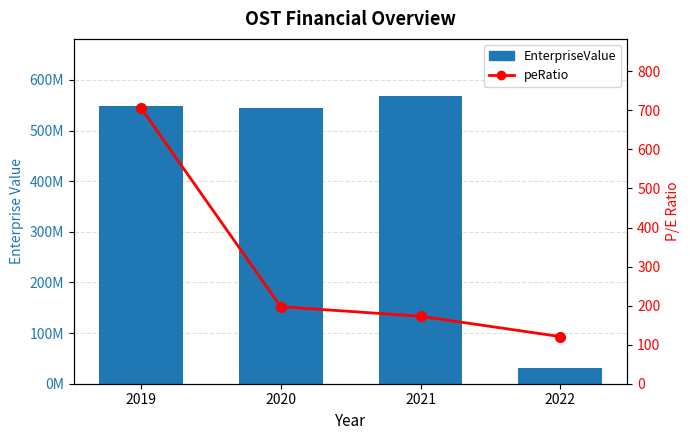

What is the spread (max minus min) of values at 2020?

545499614.7